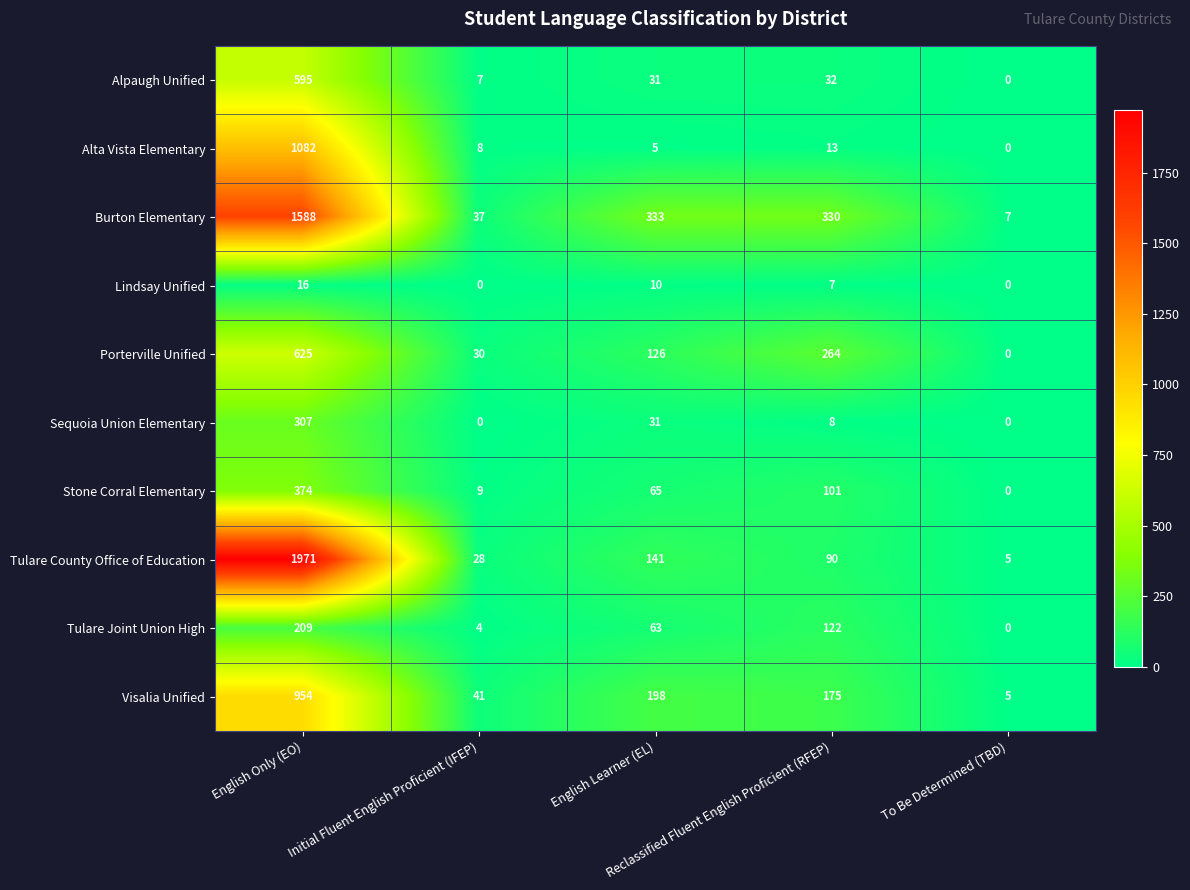

List the series in order of their peak value, highest first.

Tulare County Office of Education, Burton Elementary, Alta Vista Elementary, Visalia Unified, Porterville Unified, Alpaugh Unified, Stone Corral Elementary, Sequoia Union Elementary, Tulare Joint Union High, Lindsay Unified